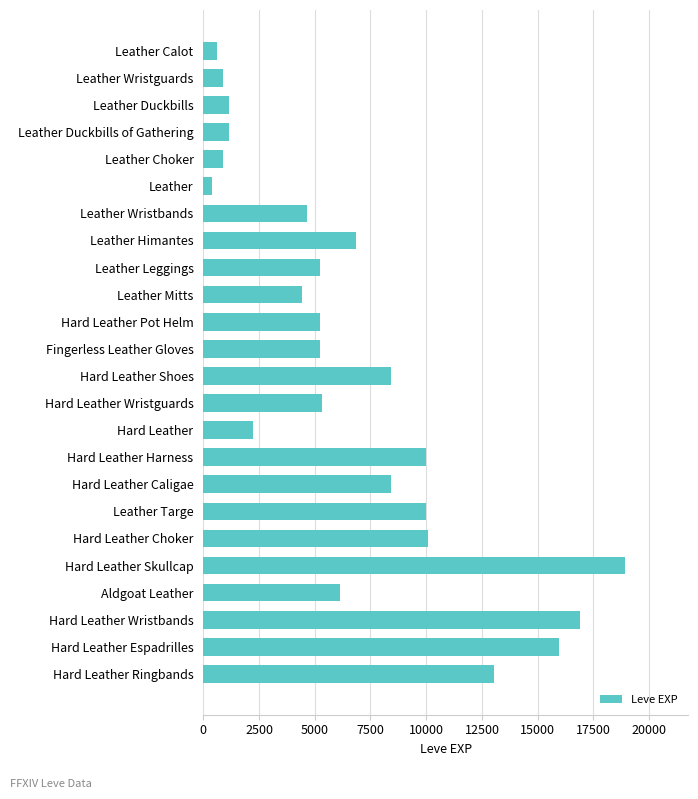

How many values are below 5330?

12